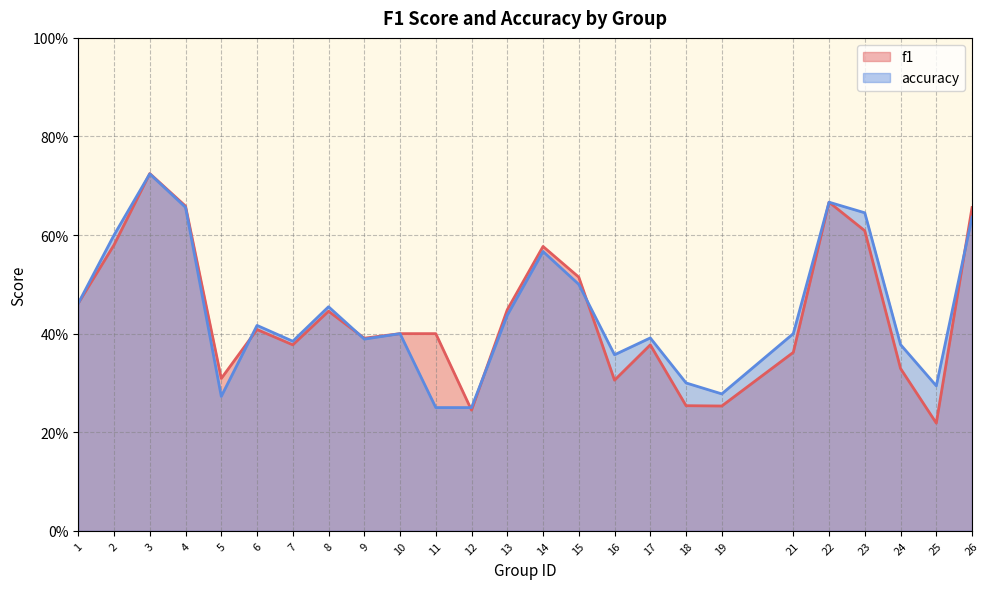

The value of accuracy at 15 is 0.5. True or false?

True